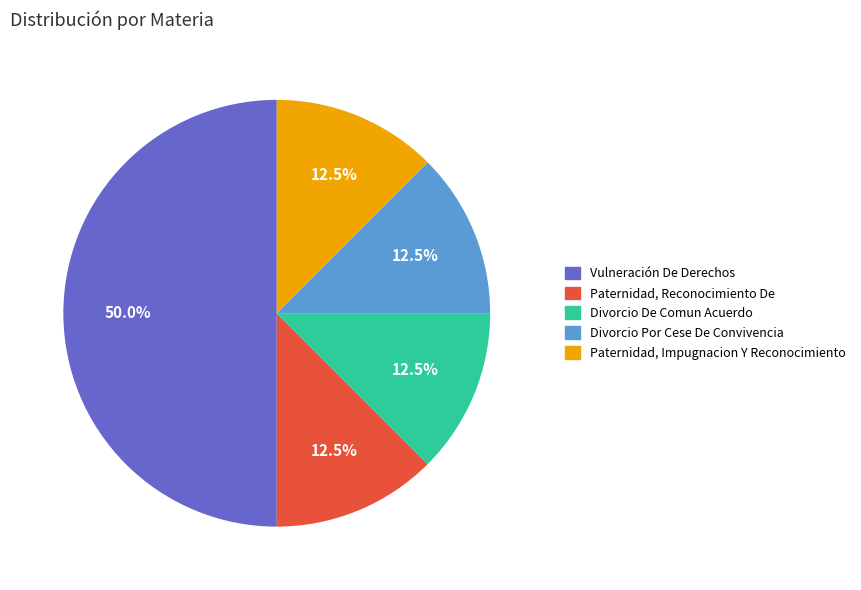

Which slice is the largest?

Vulneración De Derechos